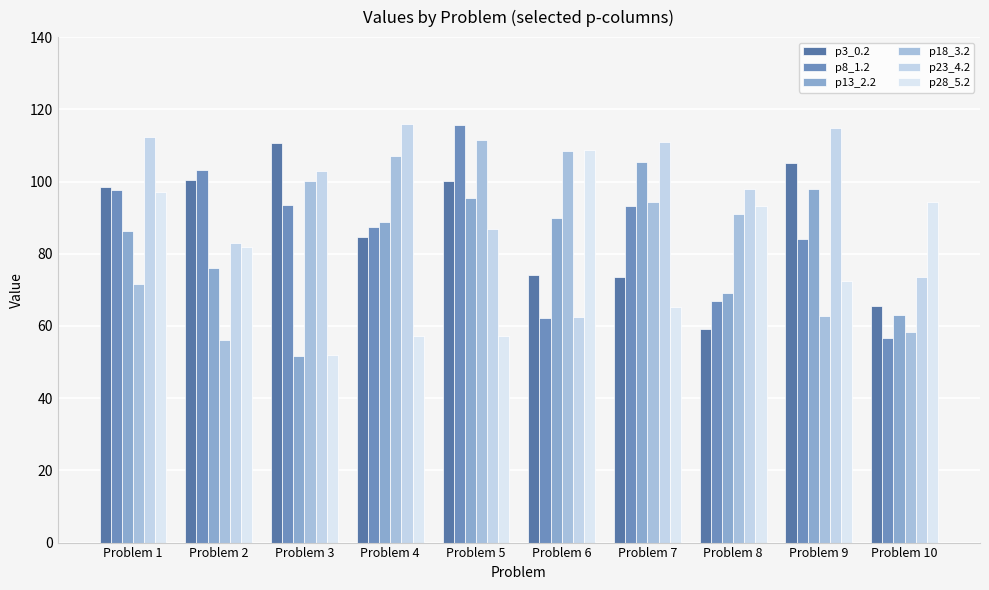

Reading left to right, transcribe all the data shown in this chart.

p3_0.2: Problem 1=98.4	Problem 2=100.5	Problem 3=110.7	Problem 4=84.5	Problem 5=100.1	Problem 6=74.1	Problem 7=73.5	Problem 8=59.2	Problem 9=105.3	Problem 10=65.5
p8_1.2: Problem 1=97.6	Problem 2=103.1	Problem 3=93.6	Problem 4=87.3	Problem 5=115.5	Problem 6=62.3	Problem 7=93.2	Problem 8=66.8	Problem 9=84.2	Problem 10=56.7
p13_2.2: Problem 1=86.4	Problem 2=76.1	Problem 3=51.8	Problem 4=88.8	Problem 5=95.3	Problem 6=90.0	Problem 7=105.5	Problem 8=69.0	Problem 9=97.9	Problem 10=63.1
p18_3.2: Problem 1=71.6	Problem 2=56.0	Problem 3=100.2	Problem 4=107.0	Problem 5=111.4	Problem 6=108.4	Problem 7=94.4	Problem 8=91.0	Problem 9=62.8	Problem 10=58.4
p23_4.2: Problem 1=112.3	Problem 2=83.0	Problem 3=102.8	Problem 4=115.9	Problem 5=86.8	Problem 6=62.5	Problem 7=110.8	Problem 8=97.9	Problem 9=114.9	Problem 10=73.4
p28_5.2: Problem 1=97.0	Problem 2=81.8	Problem 3=51.9	Problem 4=57.3	Problem 5=57.3	Problem 6=108.8	Problem 7=65.2	Problem 8=93.3	Problem 9=72.3	Problem 10=94.2